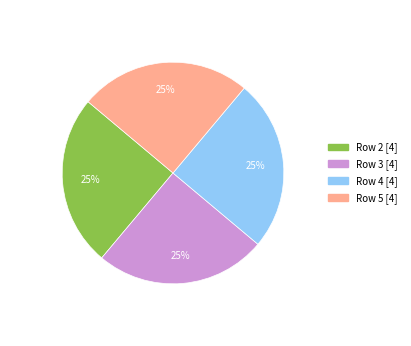

Is there a majority slice in this chart?

No